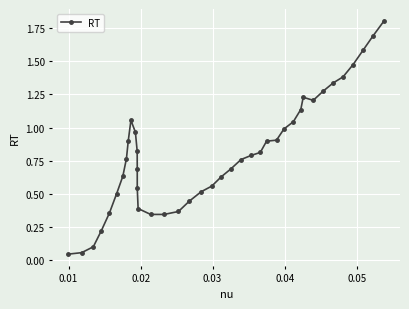

True or false: the data has more than 2 interior local peaks.

False